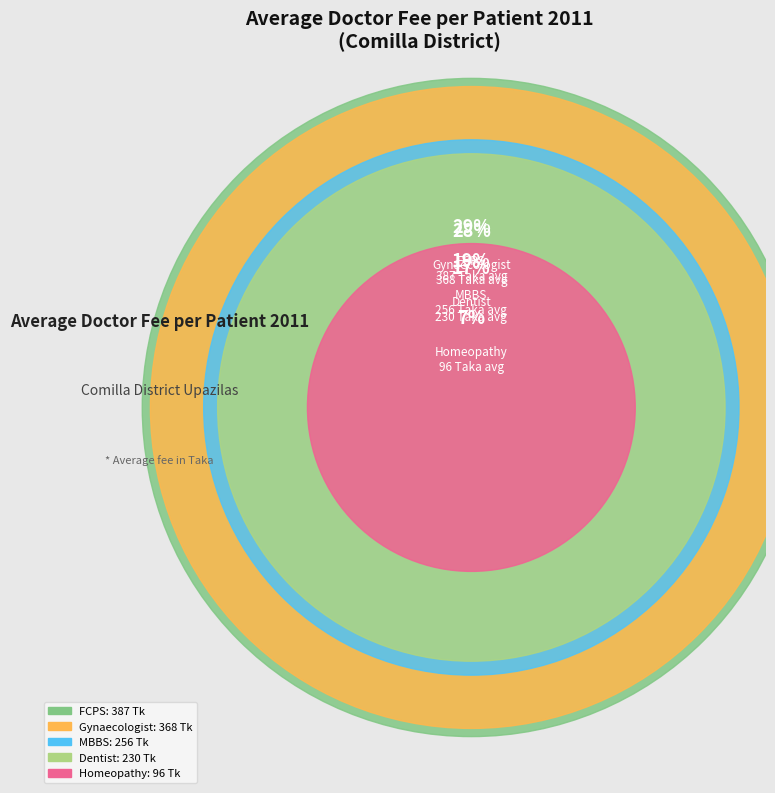

How many slices are in this pie chart?

5